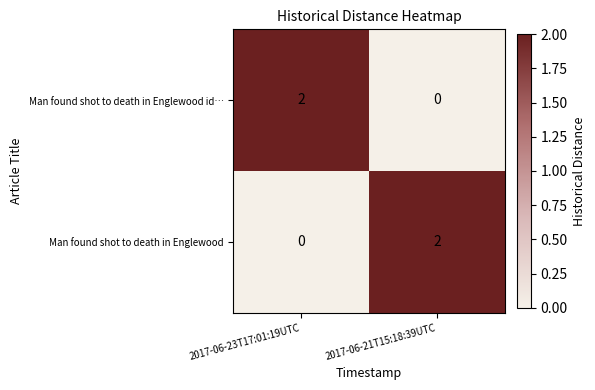

The value of Man found shot to death in Englewood at 2017-06-21T15:18:39UTC is 2. True or false?

True